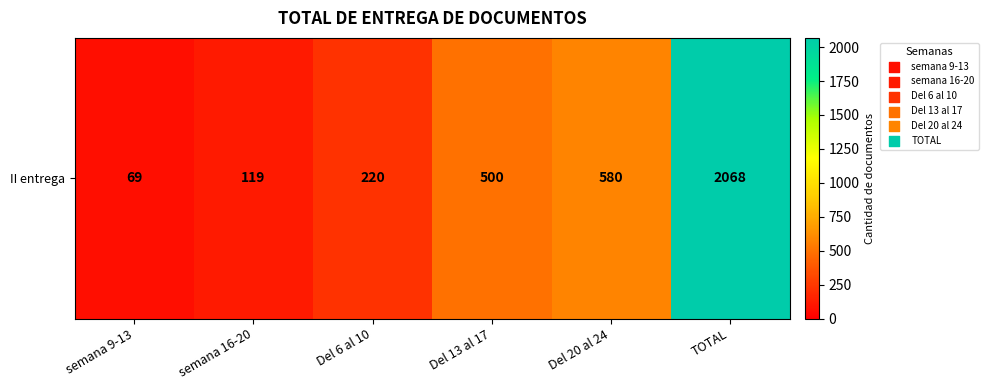

What is the greatest value displayed?

2068